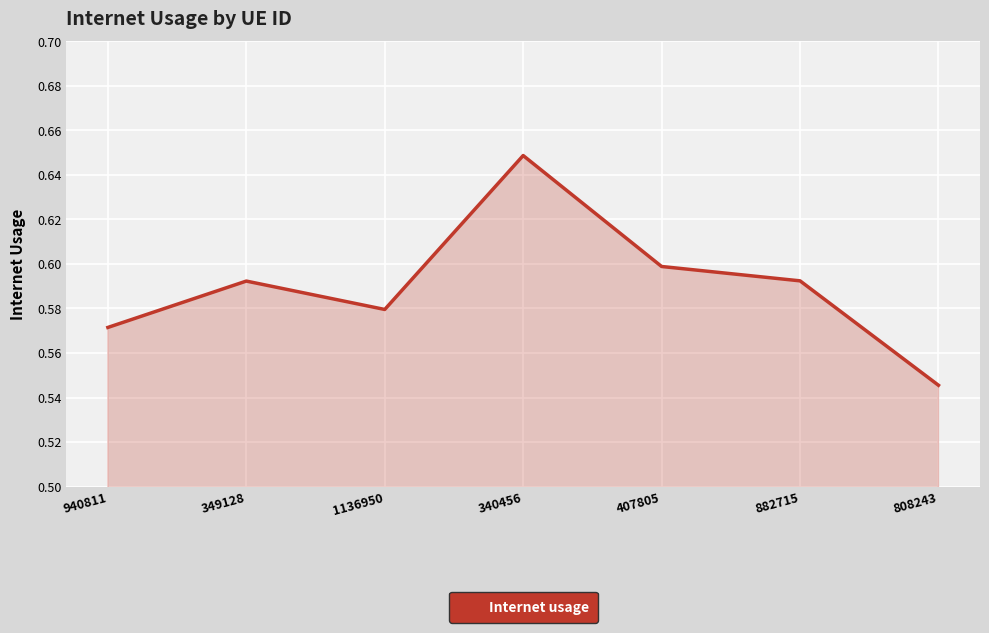

The value at 340456 is 0.6. True or false?

True